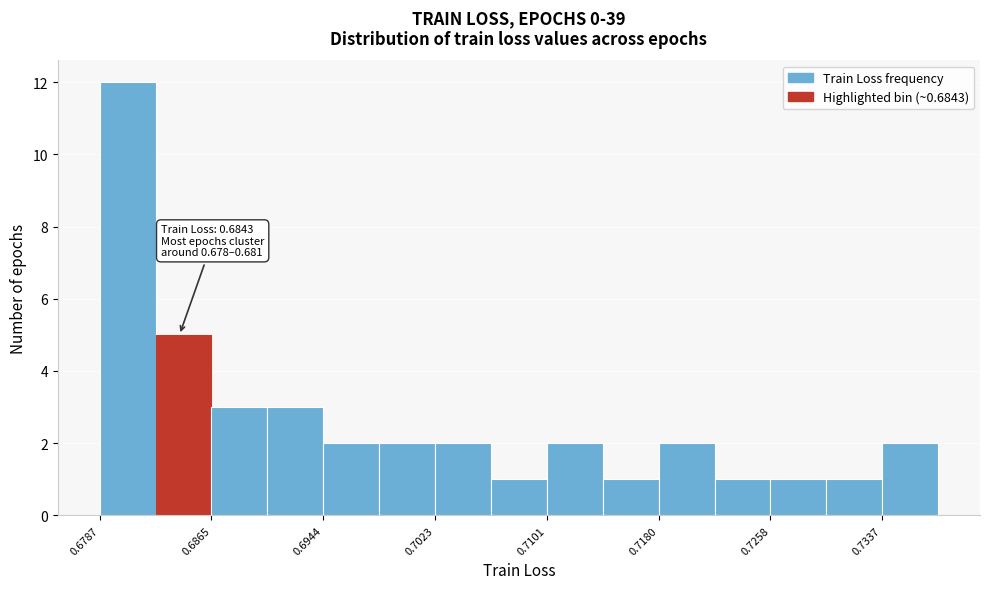

Read against the x-axis, roughly where is the centre of the tallest bar?

0.681